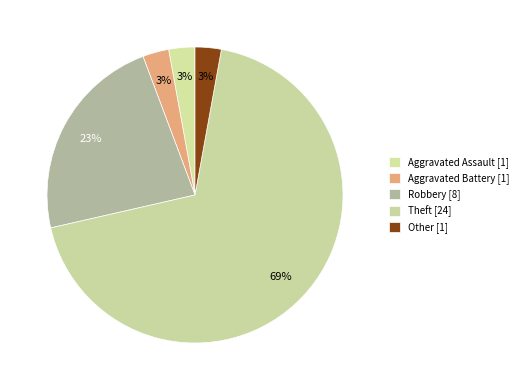

Is it true that Robbery is 35% of the pie?

False